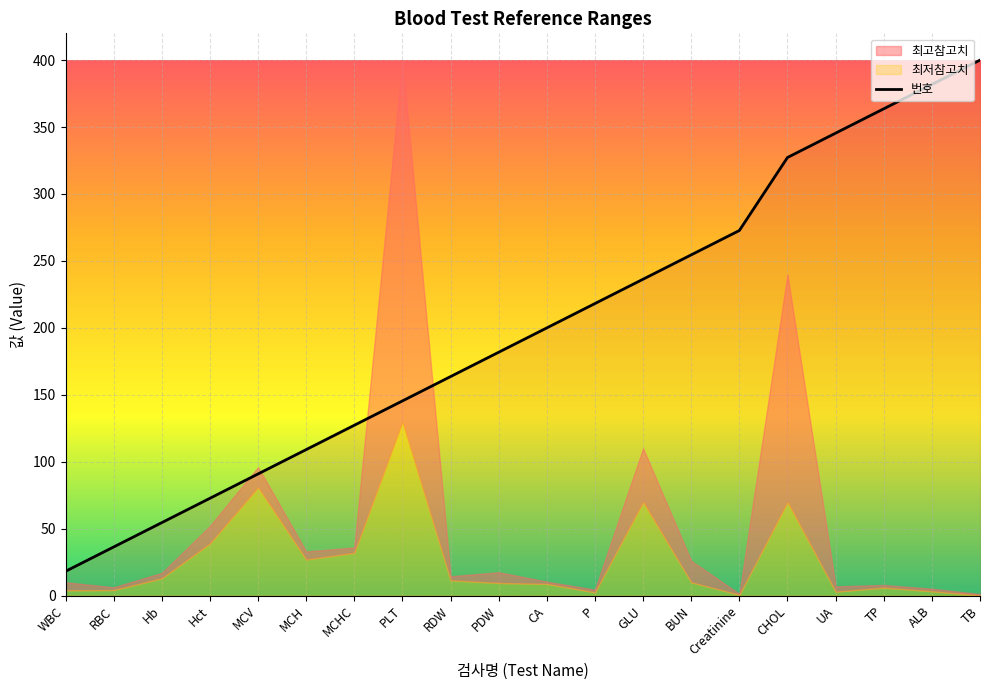

Read the 번호 value at WBC.

18.2